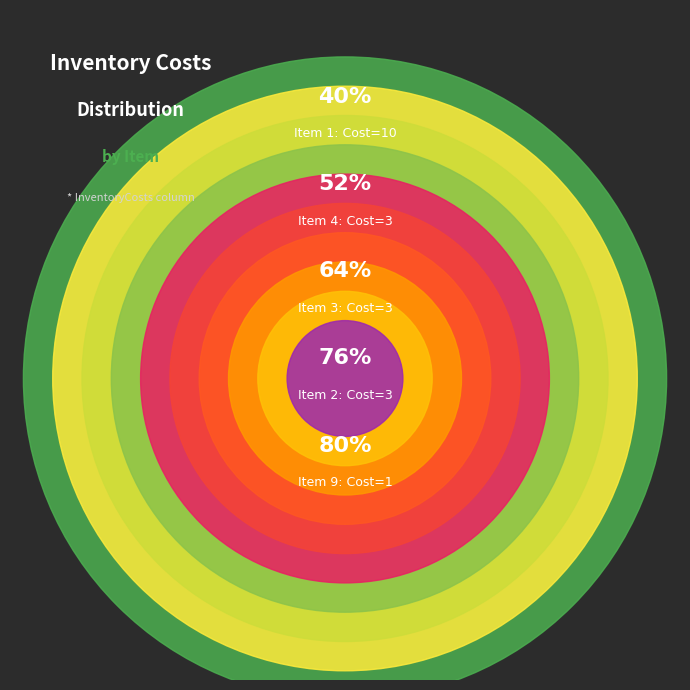

To the nearest percent, what percentage of the pie is 2?

12%